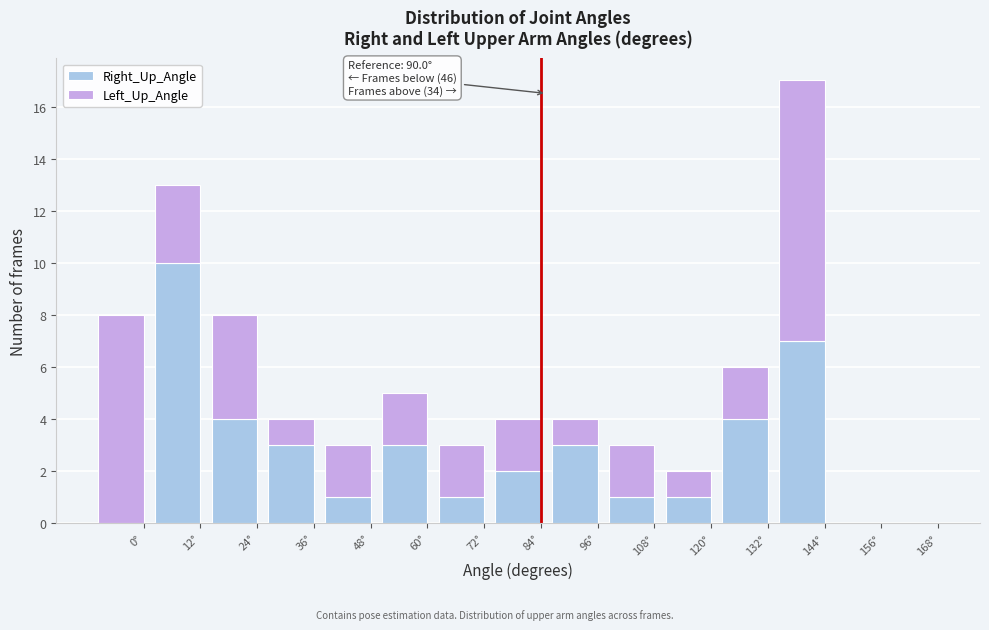

Reading left to right, transcribe the values for Right_Up_Angle.

0°=0	12°=10	24°=4	36°=3	48°=1	60°=3	72°=1	84°=2	96°=3	108°=1	120°=1	132°=4	144°=7	156°=0	168°=0